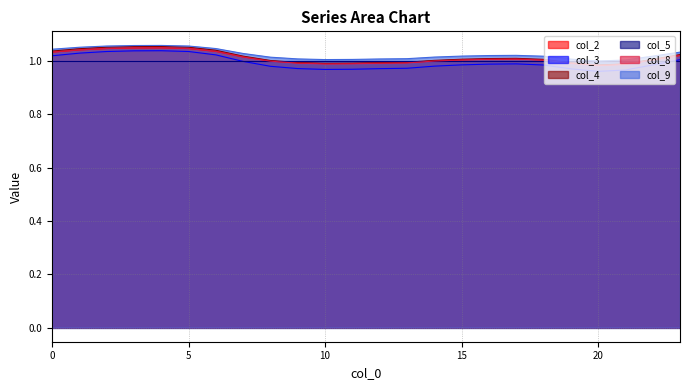

What is the value of the col_9 point at the 5th from the left?

1.1